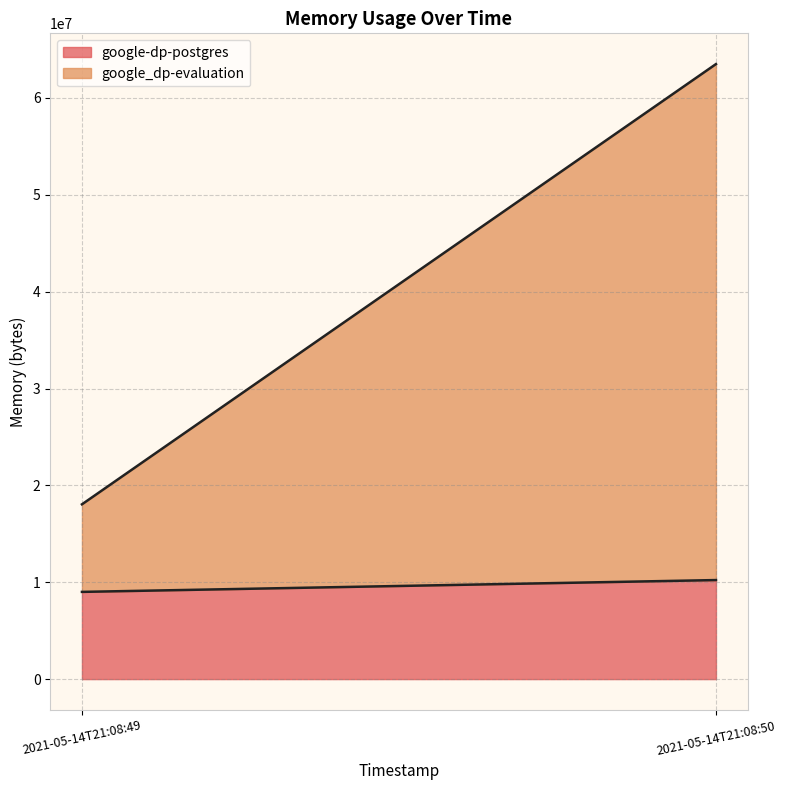

What are all the series names shown in the legend?

google-dp-postgres, google_dp-evaluation